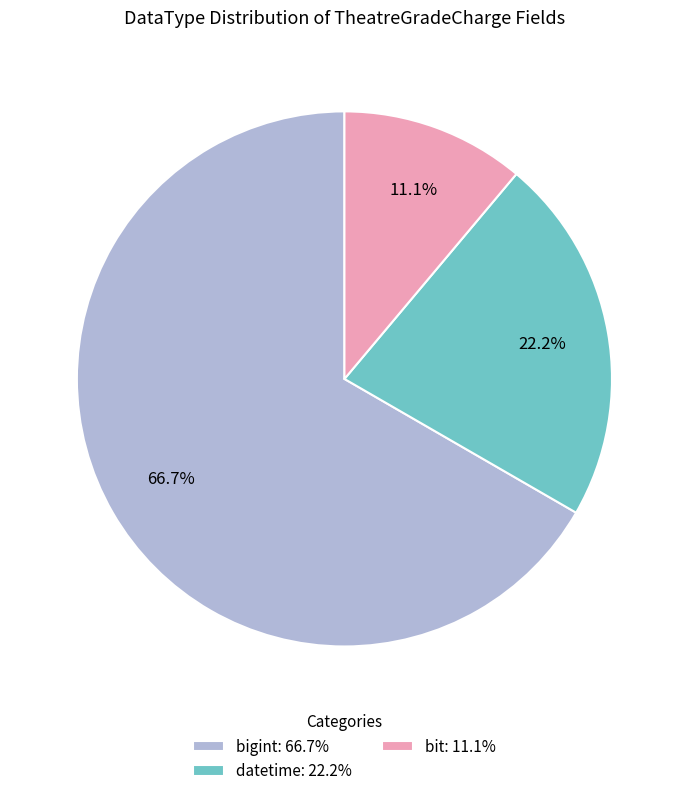

Which category has the smallest portion of the pie?

bit: 11.1%